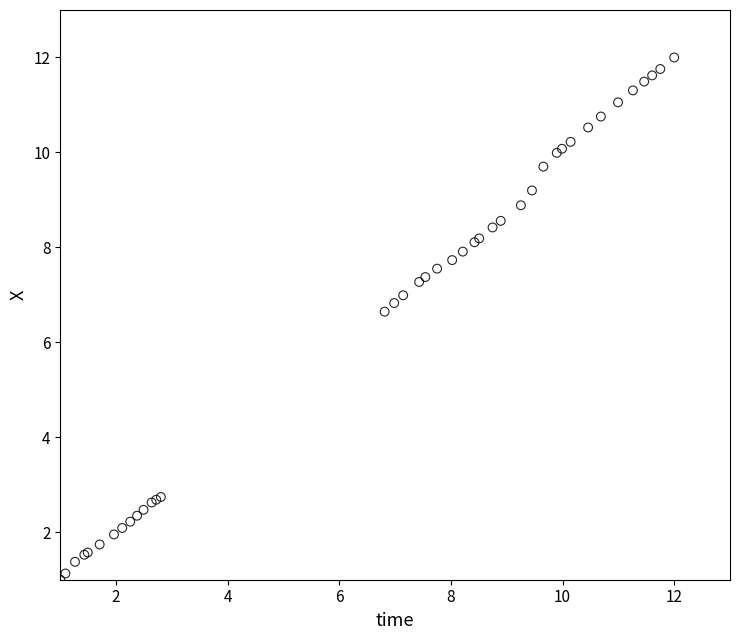

What Y value in the scatter plot is closest to 6?

6.6